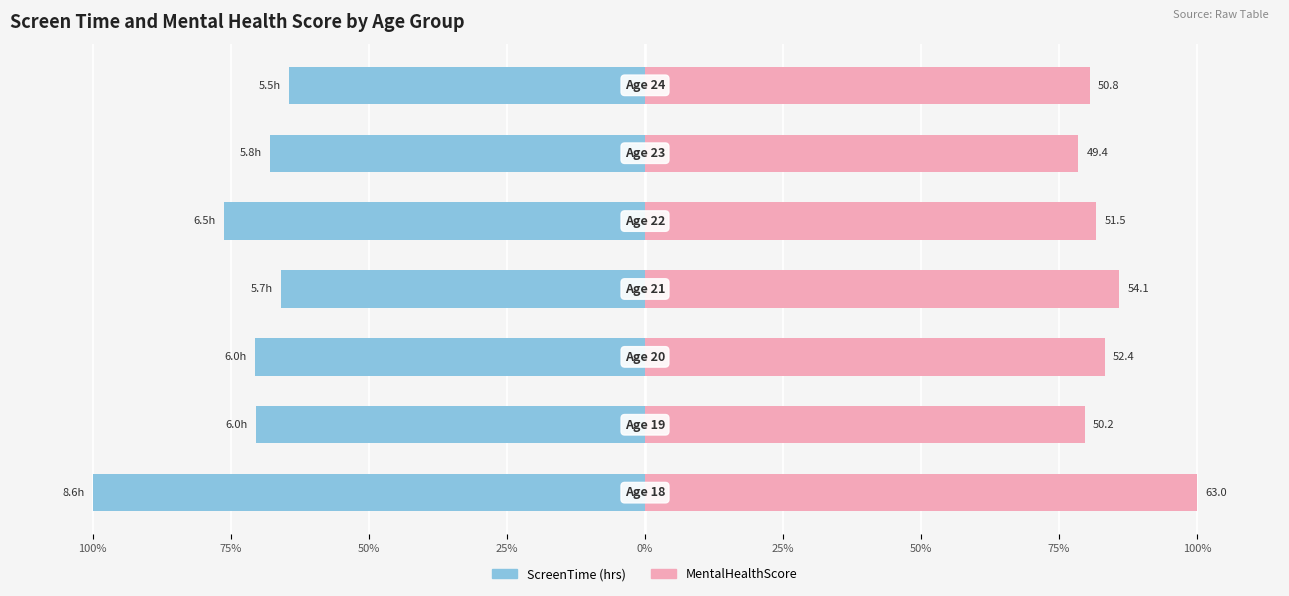

How many bars are there in total?

14